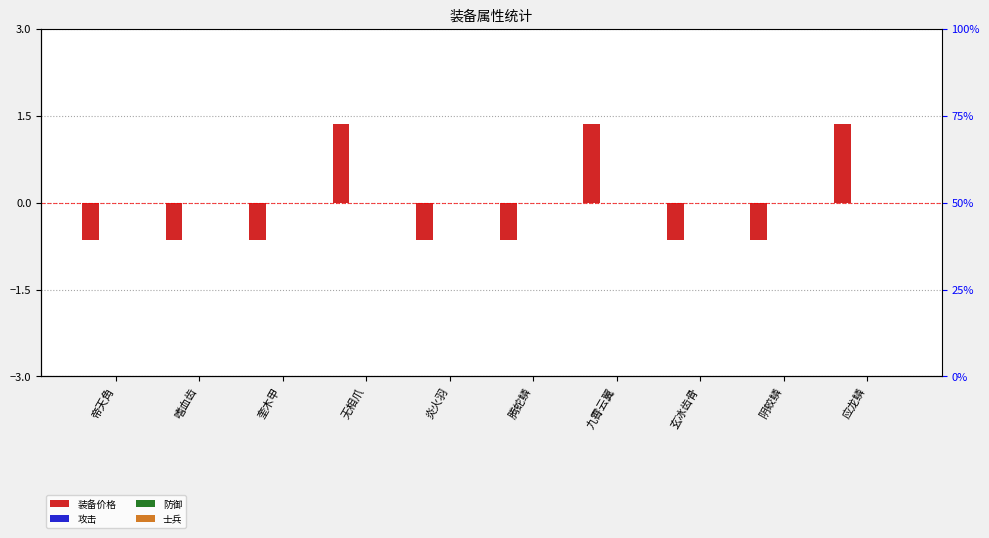

How many positive values does the 装备价格 series have?

3